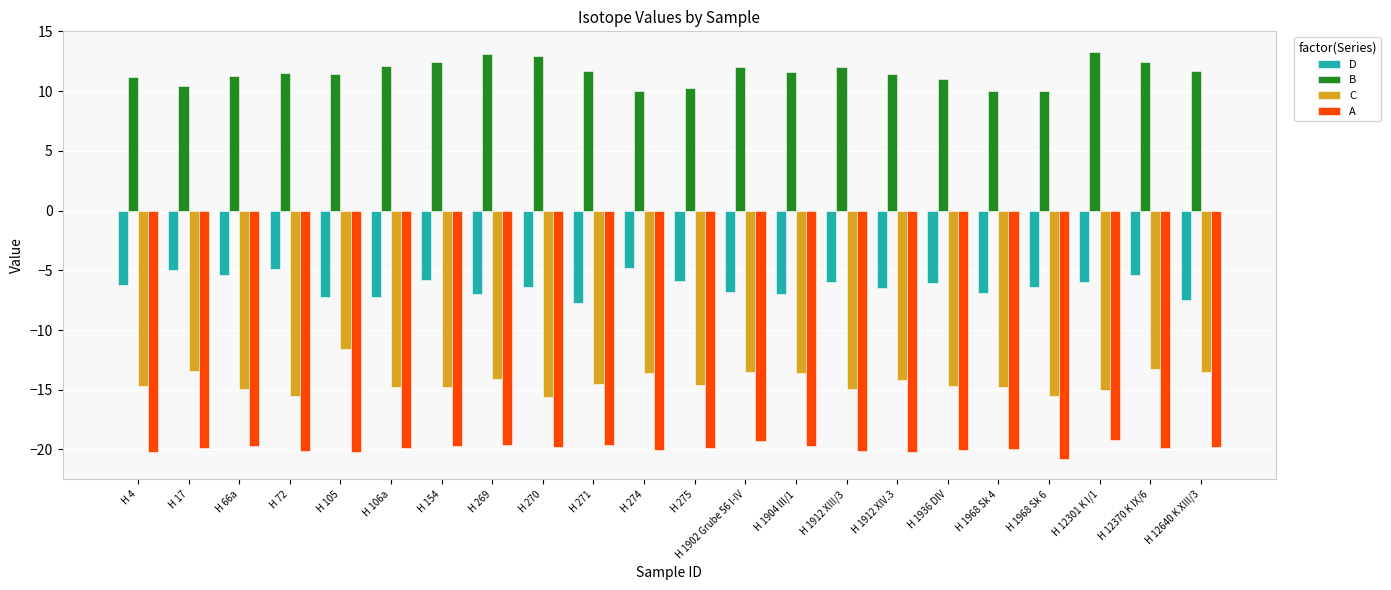

The value of A at H 66a is -19.7. True or false?

True